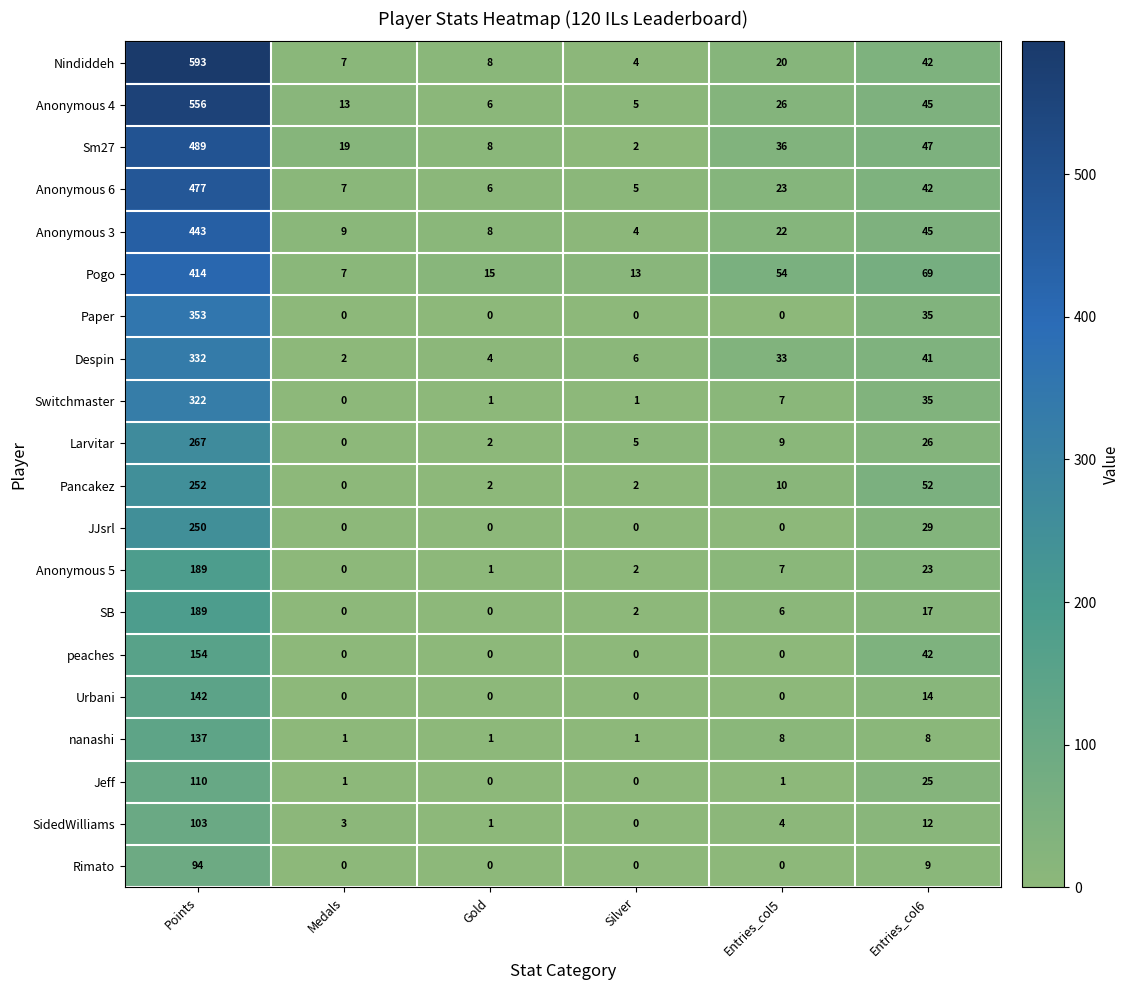

Which series has the largest total across all categories?

Nindiddeh